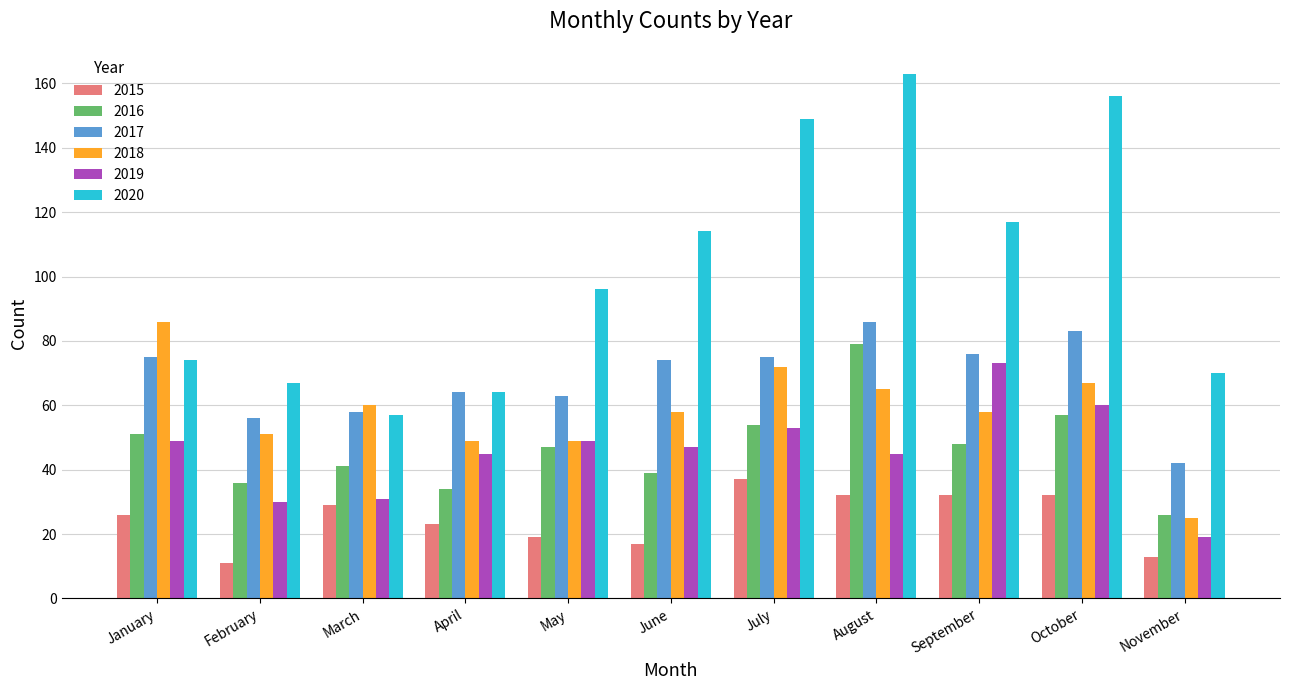

What value does the 2017 series have at September, to the nearest 5?

75